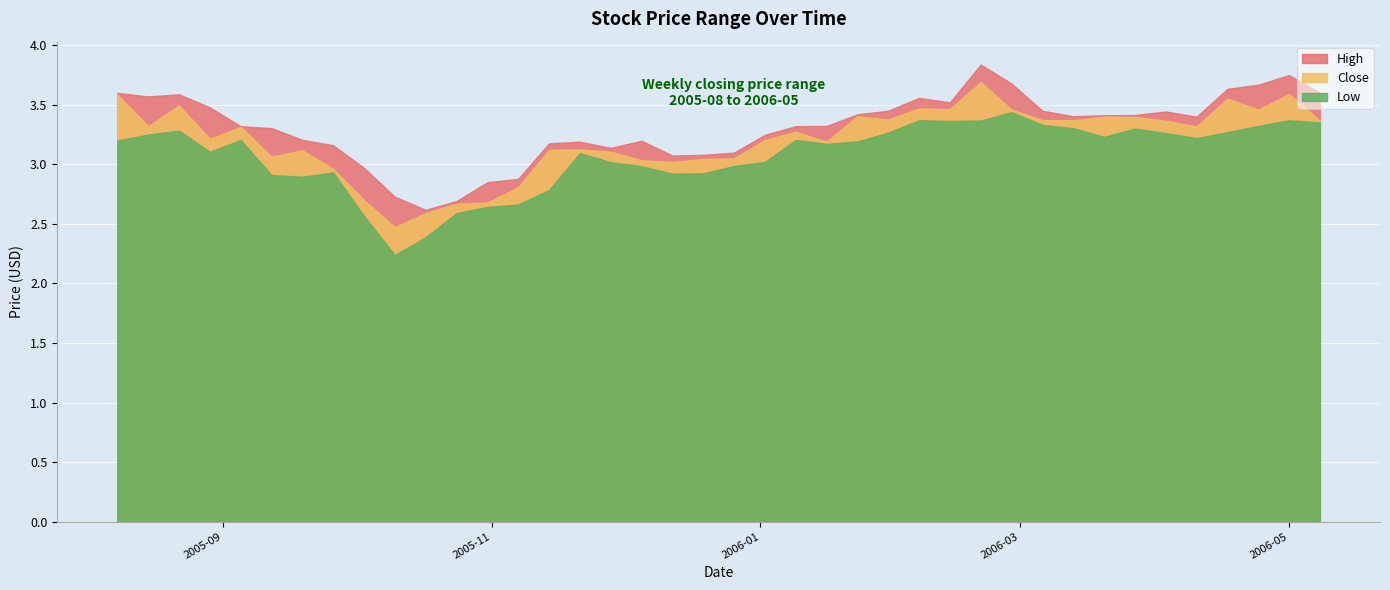

How many data points in Close are above 3?

33